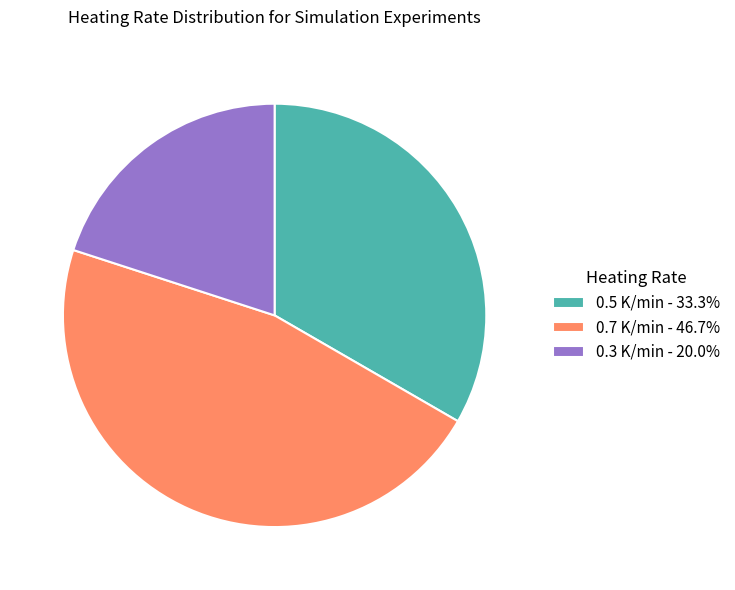

Is the sum of 0.5 K/min - 33.3% and 0.3 K/min - 20.0% greater than half?

Yes